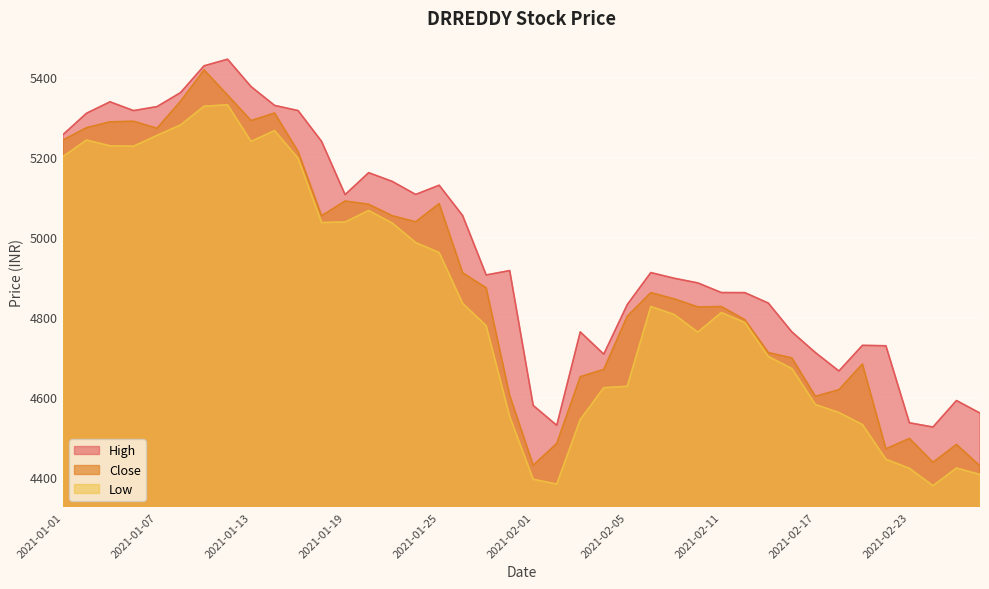

How many data points in Close are above 4859?

20